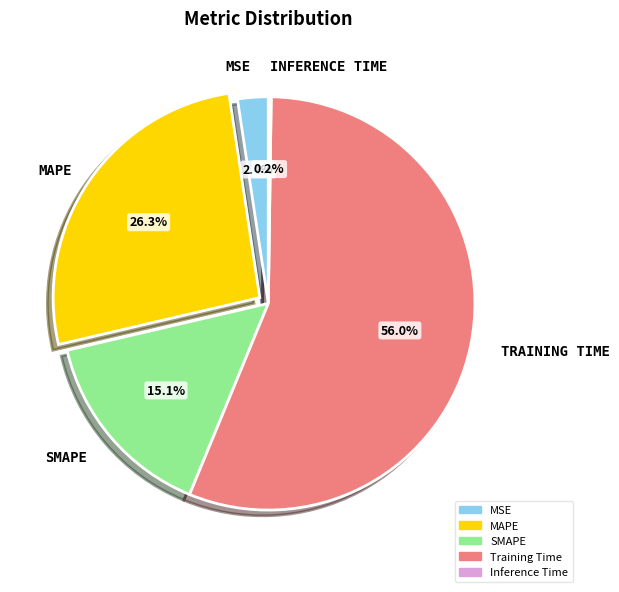

The MSE slice represents 2% of the pie. True or false?

True